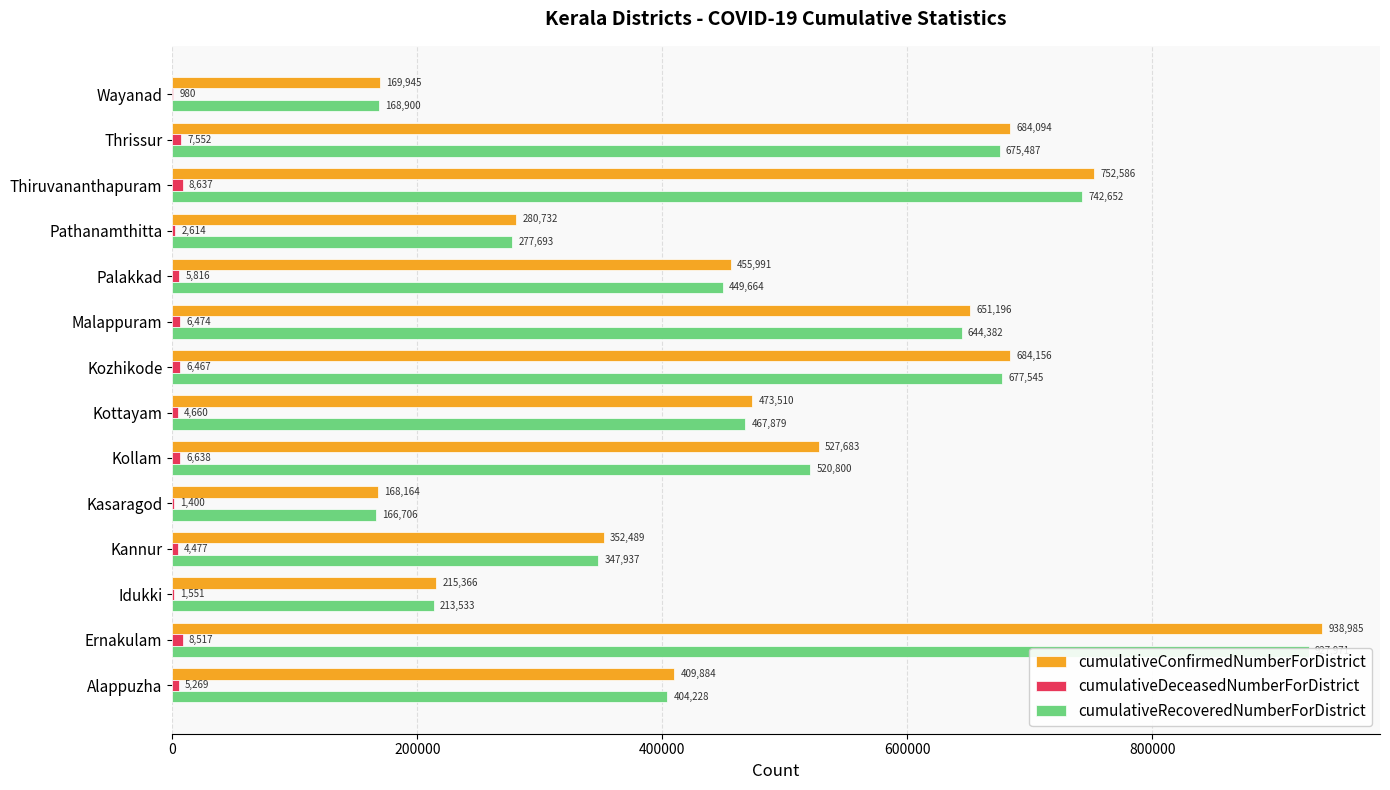

How many bars are there in each group?

3